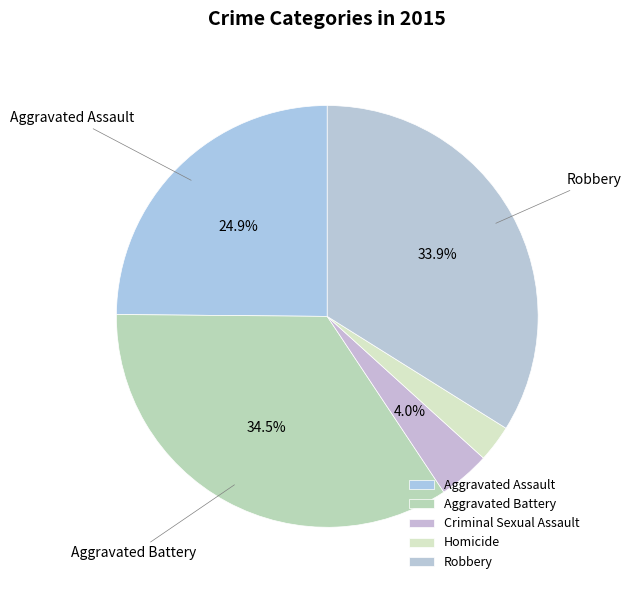

To the nearest percent, what is the difference between the largest and smallest slice percentages?

32%